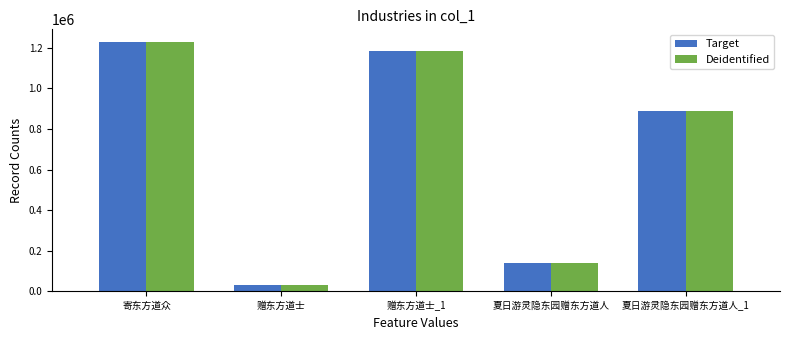

How many data points in Deidentified are less than 888815?

2